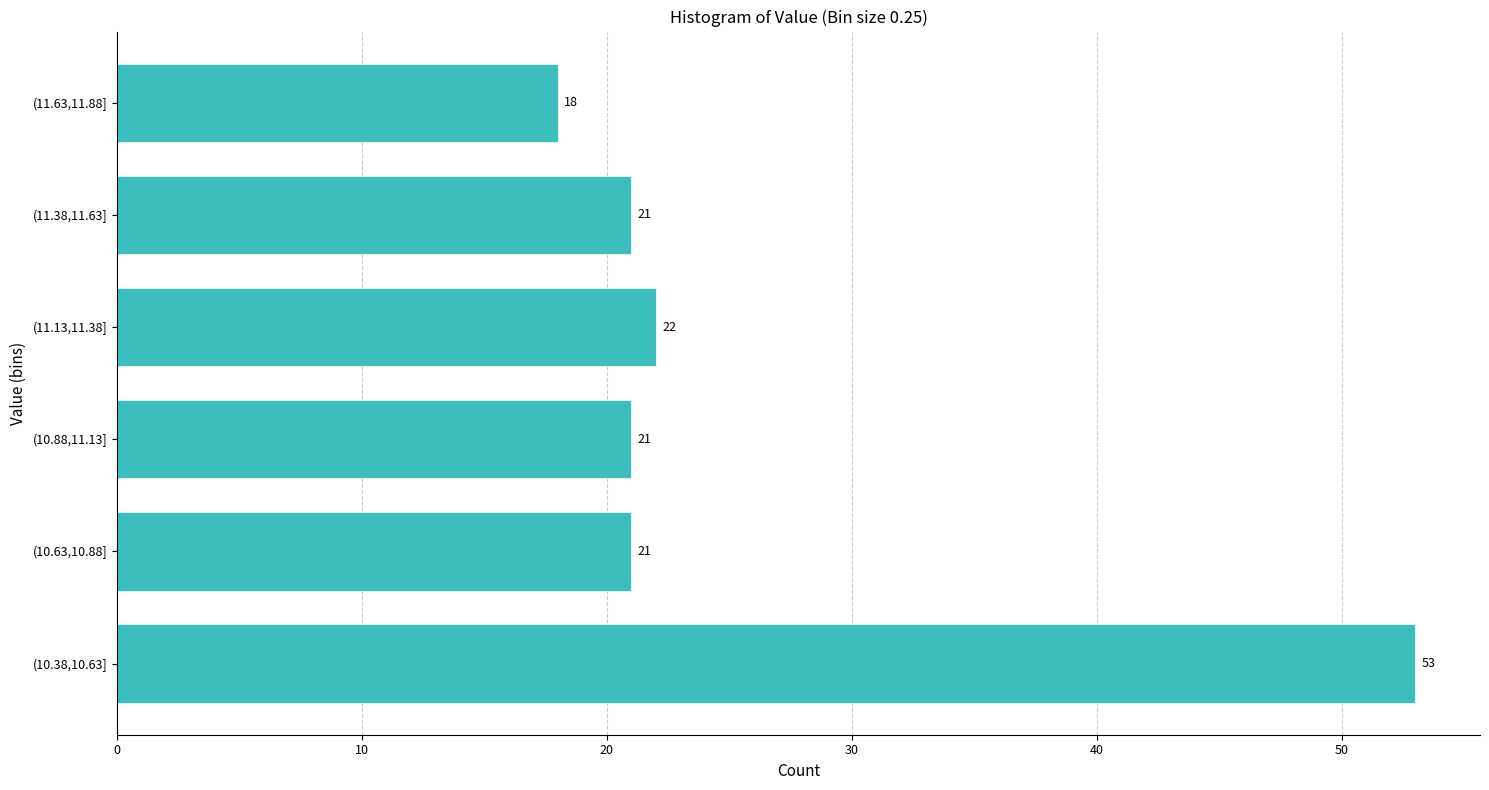

Reading bottom to top, extract all data points from this chart.

53	21	21	22	21	18